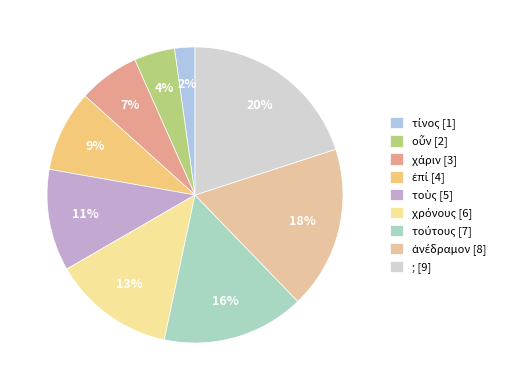

To the nearest percent, what is the average slice percentage?

11%